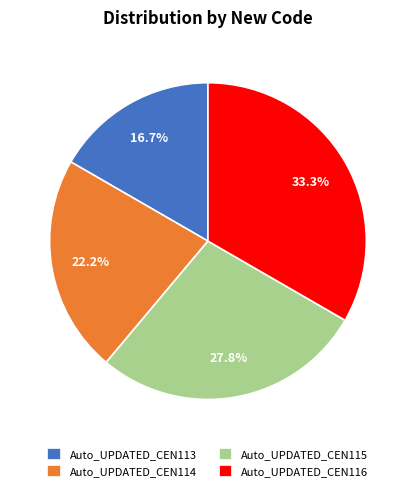

To the nearest percent, what is the difference between the Auto_UPDATED_CEN115 and Auto_UPDATED_CEN114 slice percentages?

6%